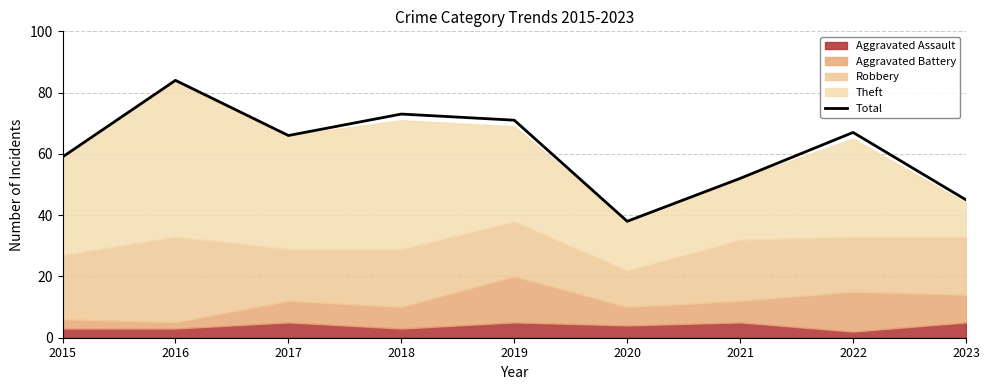

Is it true that the value at 2021 is 84?

False